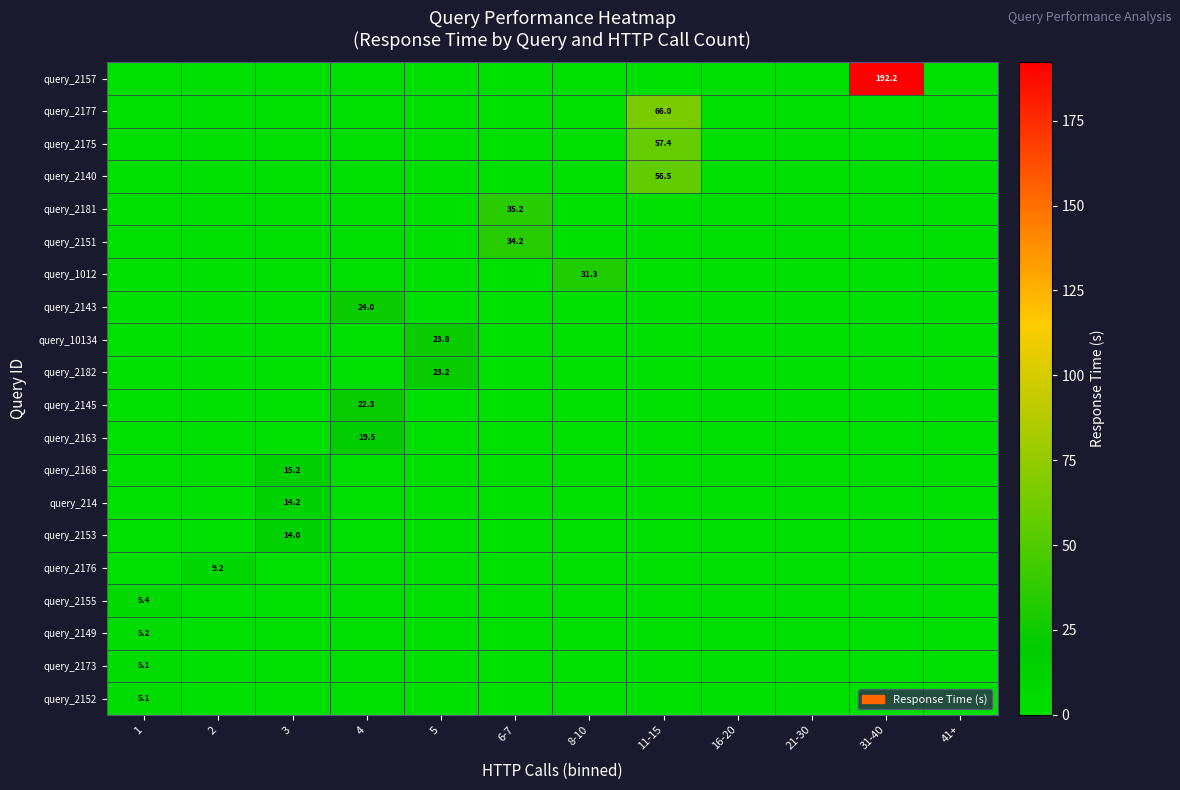

The value of query_2151 at 6-7 is 34.2. True or false?

True